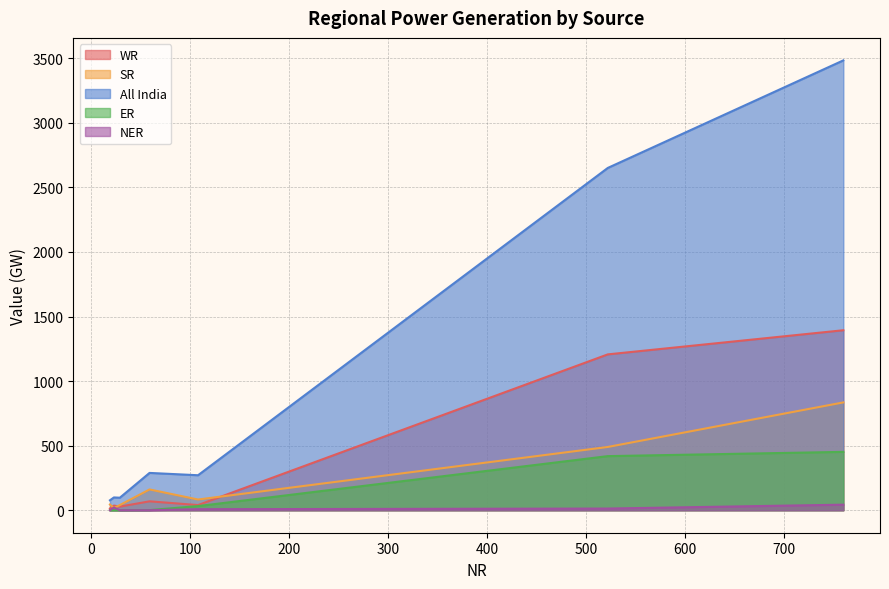

Which series has the largest total across all categories?

All India